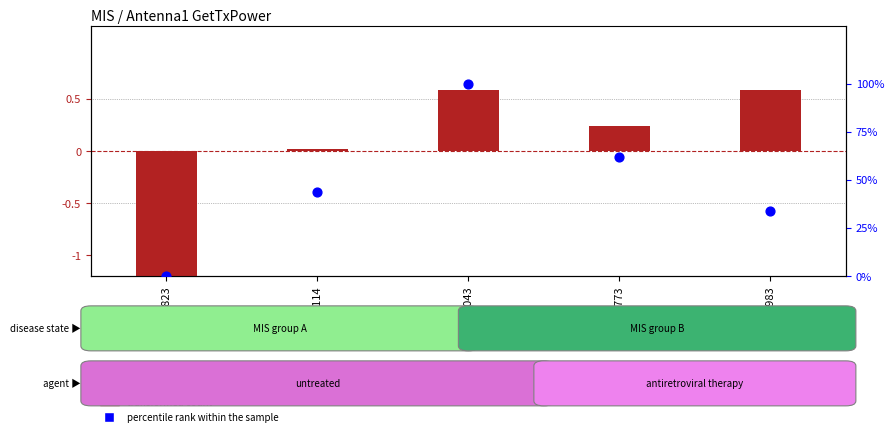

Which series reaches the minimum Y coordinate?

transformed count